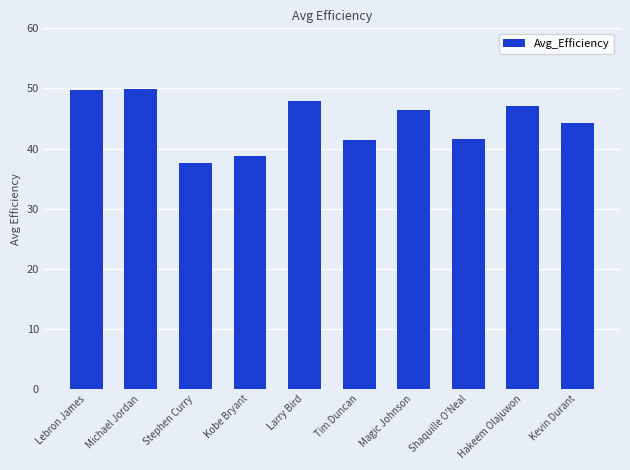

What is the average value?

44.5